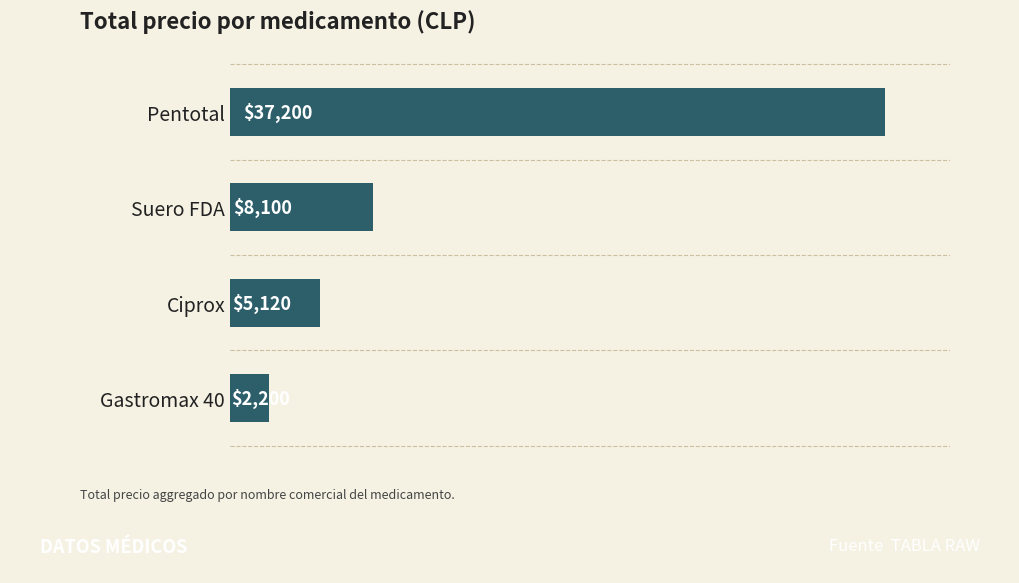

List the labels in order of value, smallest first.

Gastromax 40, Ciprox, Suero FDA, Pentotal